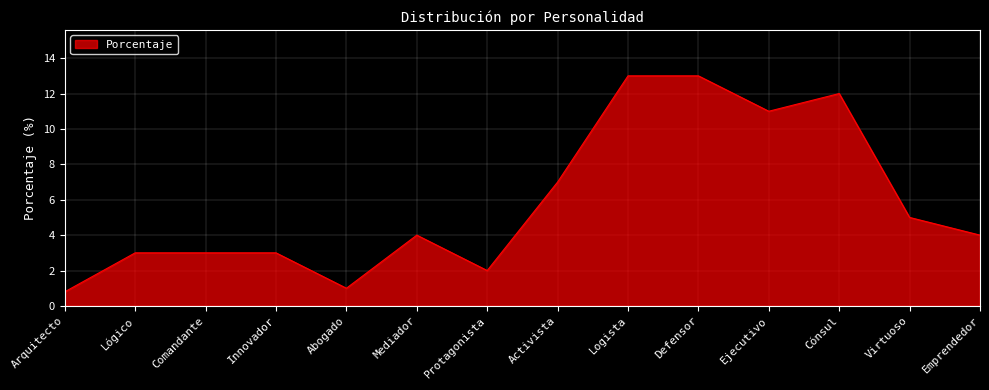

Reading left to right, extract all data points from this chart.

0.8	3.0	3.0	3.0	1.0	4.0	2.0	7.0	13.0	13.0	11.0	12.0	5.0	4.0